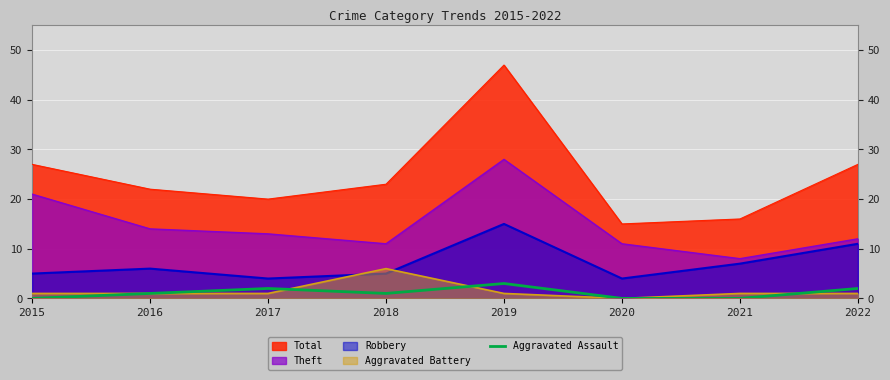

Rank the series by their maximum value, from highest to lowest.

Total, Theft, Robbery, Aggravated Battery, Aggravated Assault